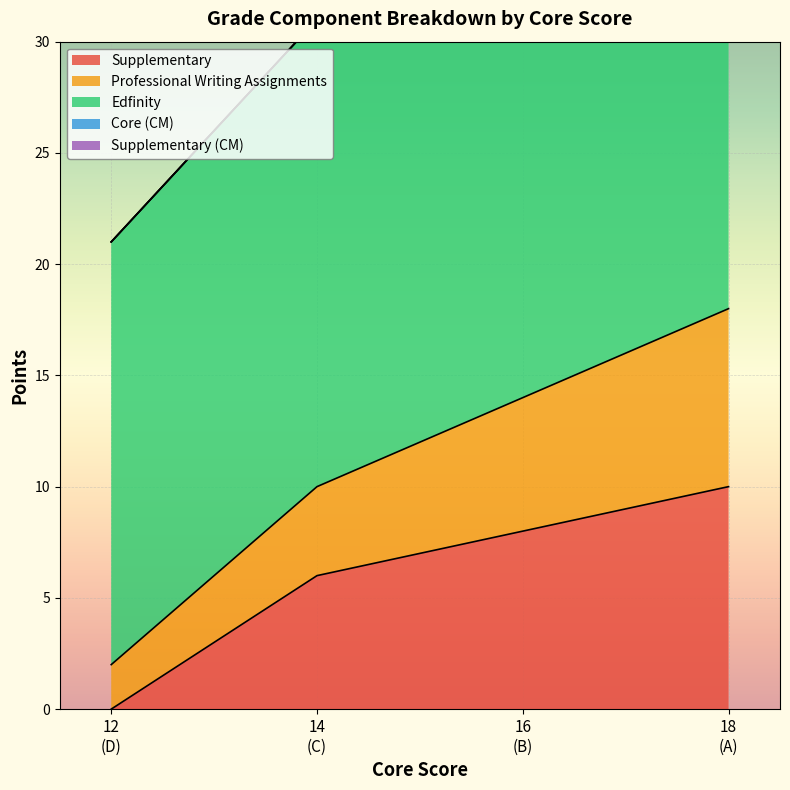

True or false: Supplementary has more than 2 interior local peaks.

False